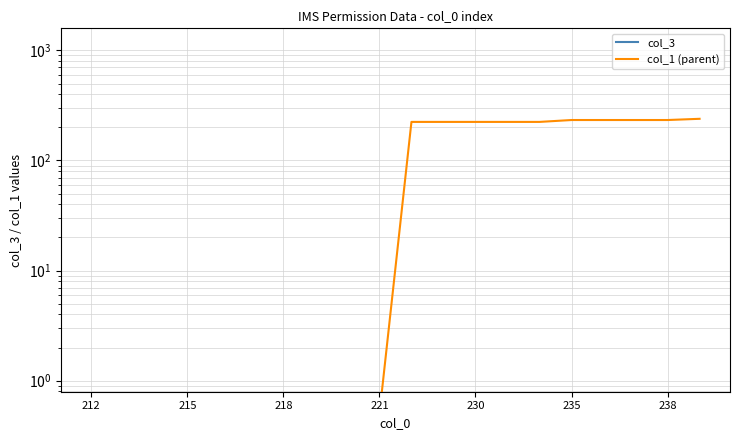

At how many categories does at least one series exceed 167?

10